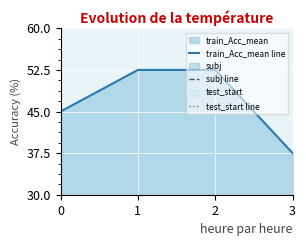

What is the sum of all subj line values?

36.0